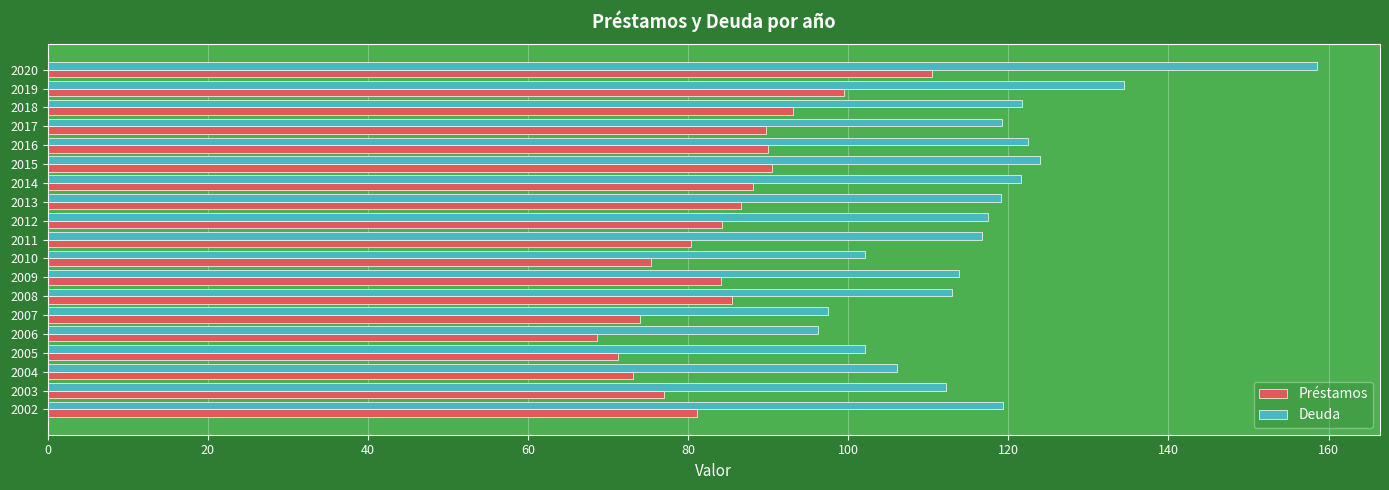

Rank the series by their maximum value, from highest to lowest.

Deuda, Préstamos